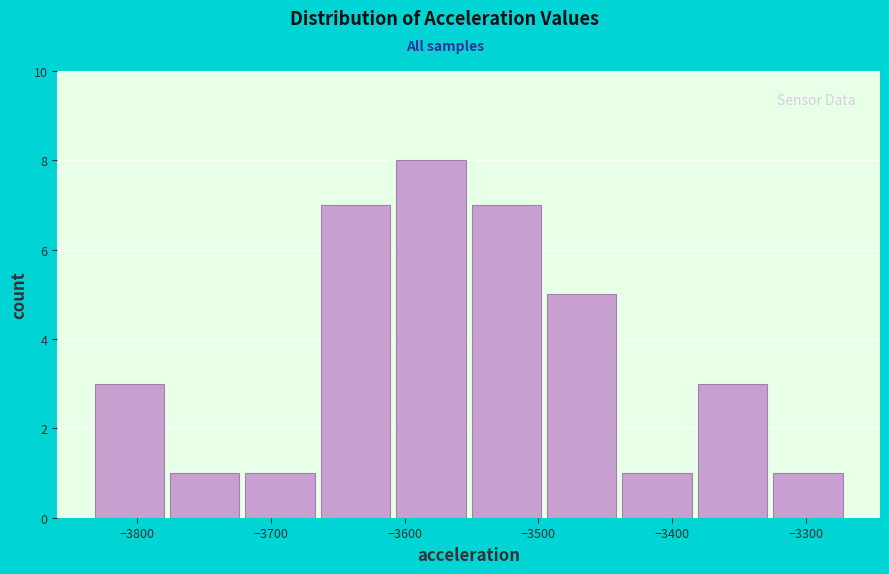

How tall is the bar that spans -3550 to -3490 on the x-axis? Neither the bar edges nor the heights are printed on the chart, so give them approximately, as read against the axes.

7